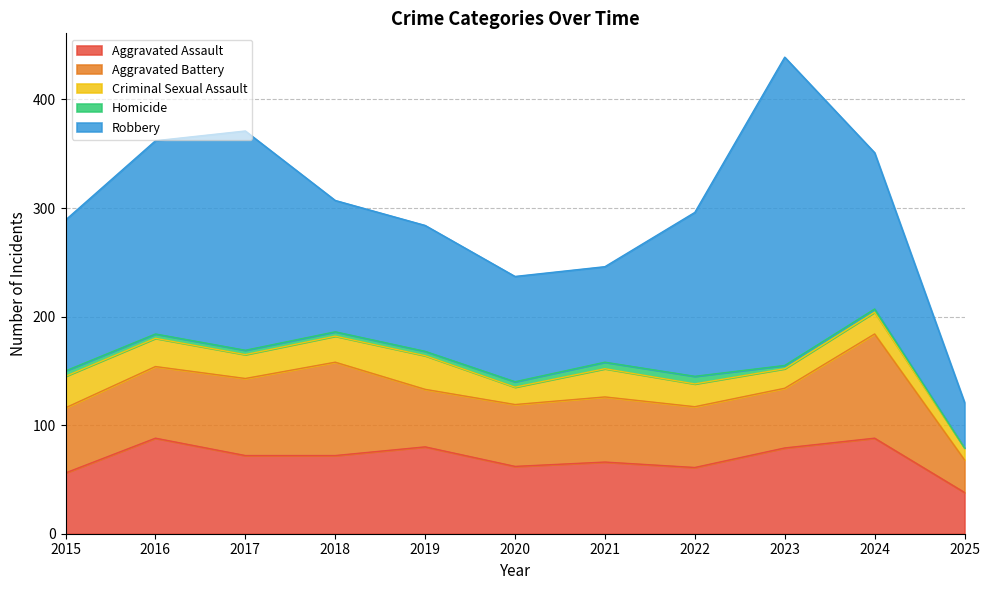

What are all the series names shown in the legend?

Aggravated Assault, Aggravated Battery, Criminal Sexual Assault, Homicide, Robbery